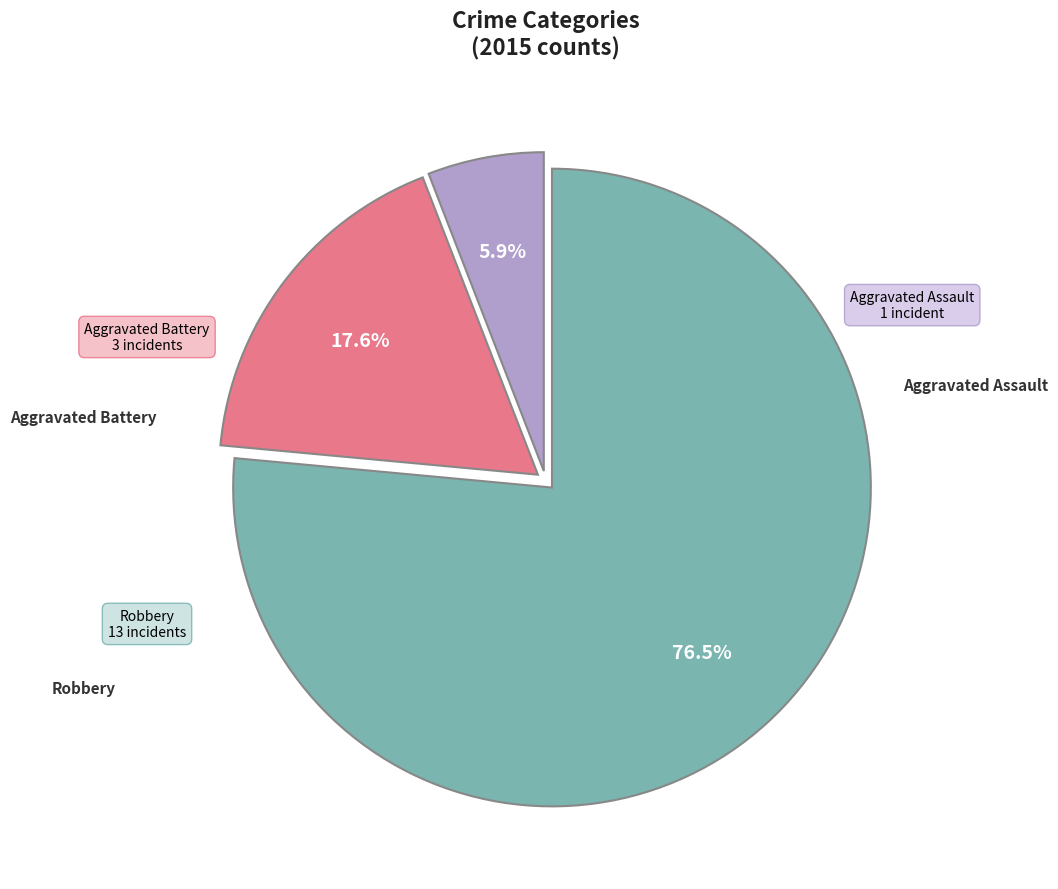

Count the number of slices in the pie.

3